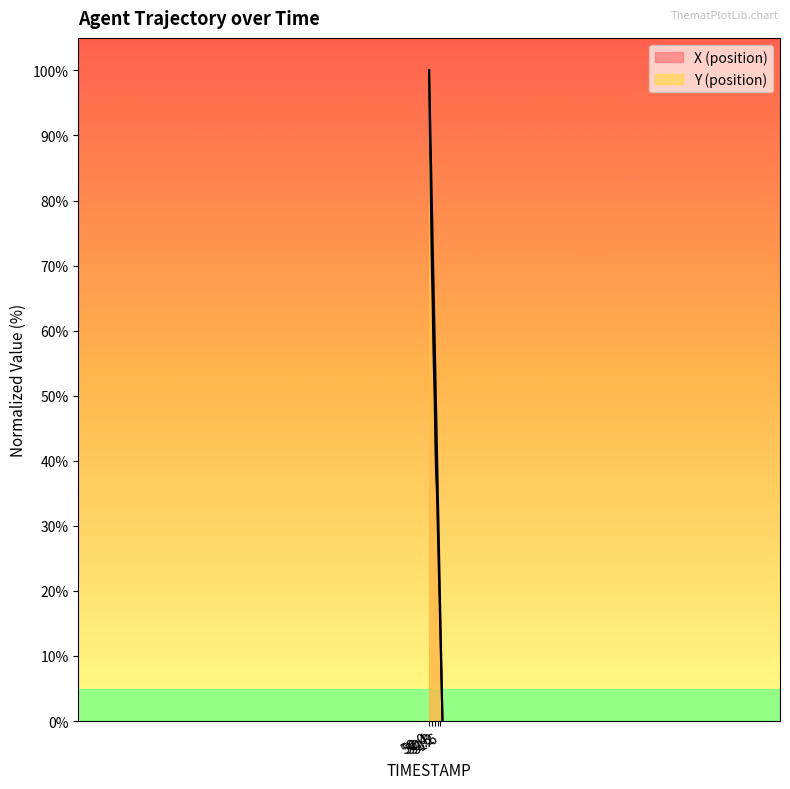

What is the approximate value of Y (position) at 50.6?

57.8